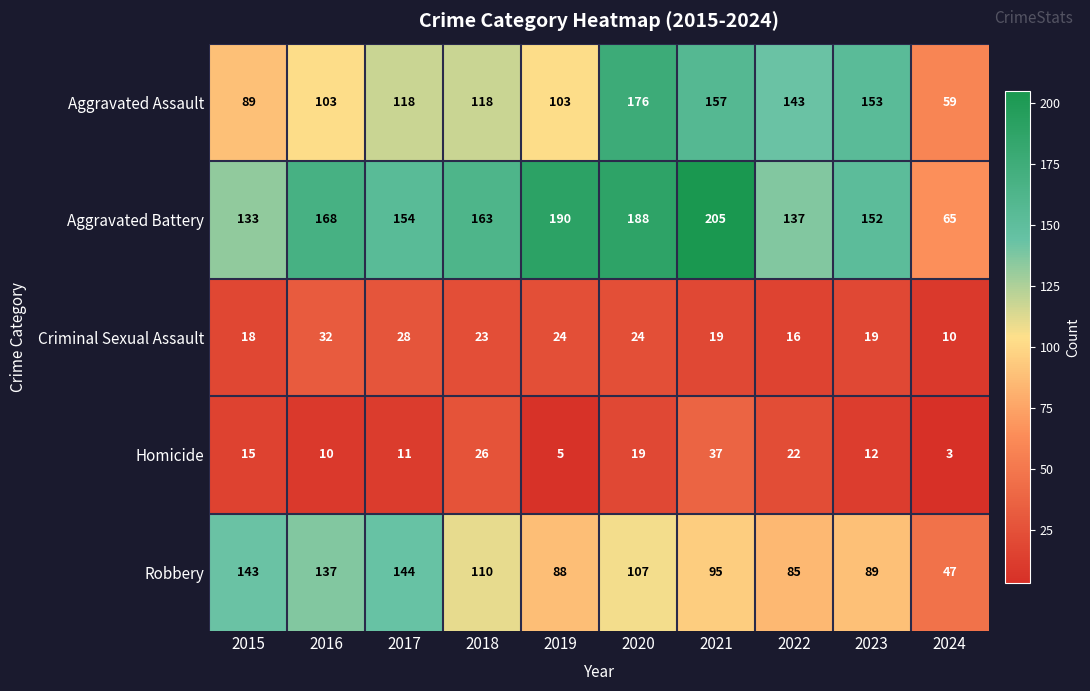

Rank the categories by Homicide value from highest to lowest.

2021, 2018, 2022, 2020, 2015, 2023, 2017, 2016, 2019, 2024